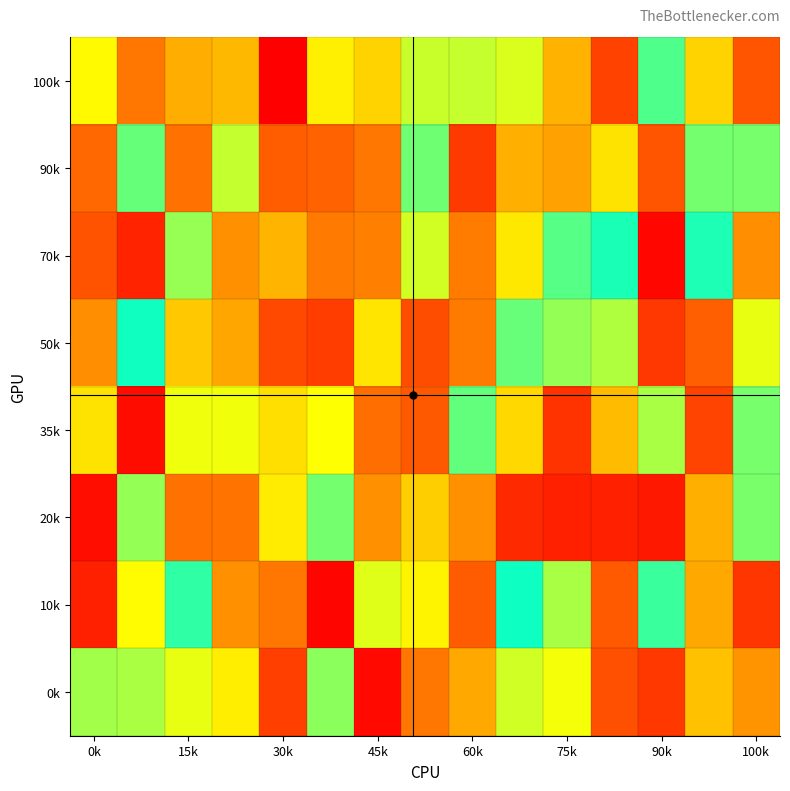

Reading left to right, what are all the values shown in this chart?

100k: 653663	314412	453592	481517	3820	625494	554421	738156	741585	713809	468390	174490	896057	553410	224233
90k: 274331	866361	297595	742987	244670	257882	313609	855044	153625	457307	422337	594469	221310	845770	842998
70k: 216968	94541	801806	382690	472931	318431	337748	725453	326057	607872	886292	964799	20806	959448	373143
50k: 374459	980185	524151	438987	192686	161361	599835	201883	322418	865164	804955	770157	146468	251371	695445
35k: 595117	33531	687195	684953	582810	667088	290590	234821	869776	565892	135002	490624	778367	176581	843366
20k: 40685	804804	295604	305371	617483	846329	380173	540016	377643	108367	84025	87728	65450	457605	840169
10k: 87265	656380	937110	382488	313085	15082	708660	638394	238320	981211	778432	237515	923075	442874	144293
0k: 787128	776102	696849	624006	166295	817205	25451	312946	441206	727114	681024	208130	148648	505391	388206